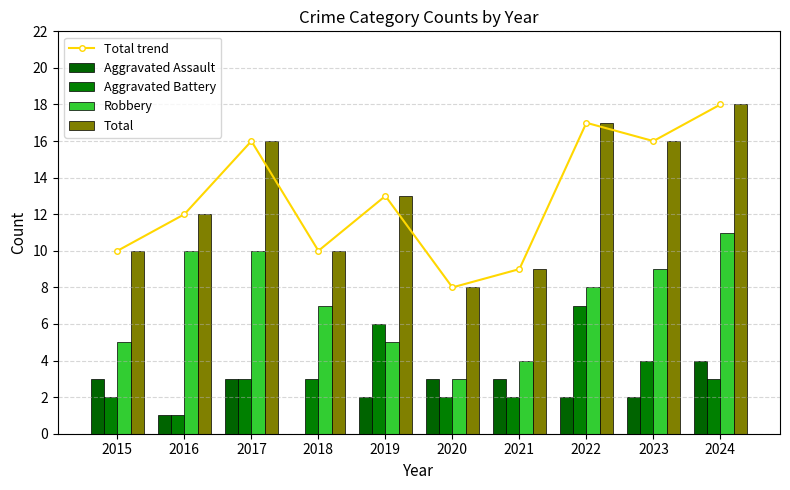

What is the difference between the maximum and minimum values in the Aggravated Assault series?

4